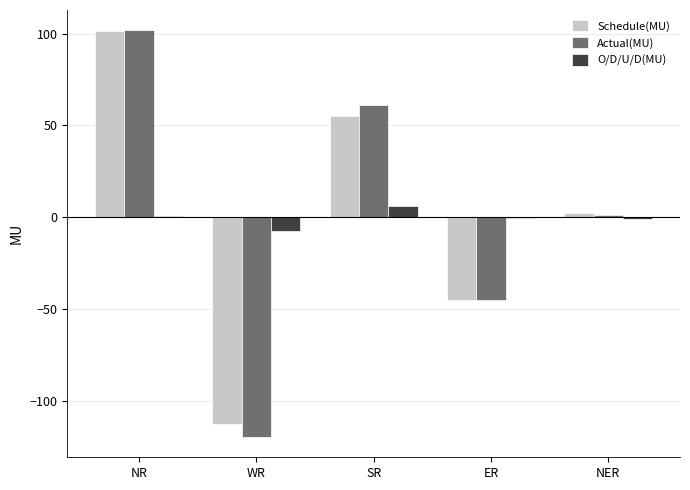

Is the value of Actual(MU) at NER greater than the value of Schedule(MU) at SR?

No